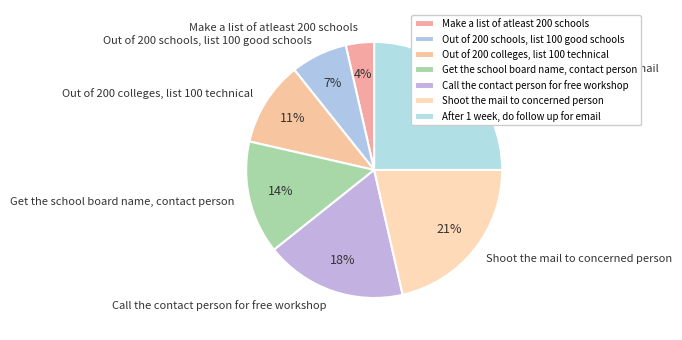

How many slices are in this pie chart?

7